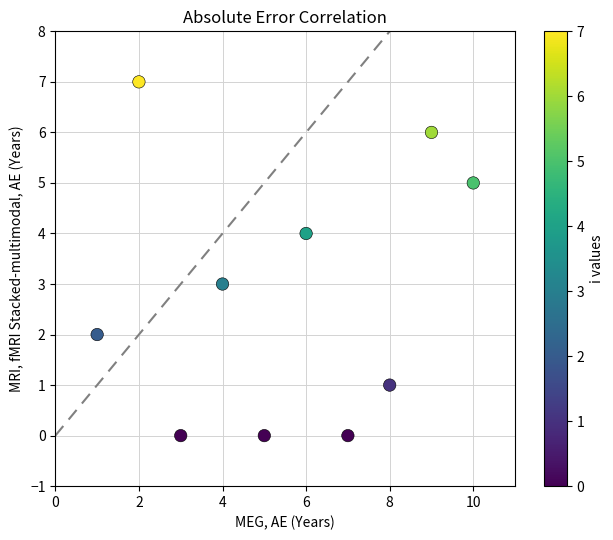

What is the range of X values (max minus min)?

9